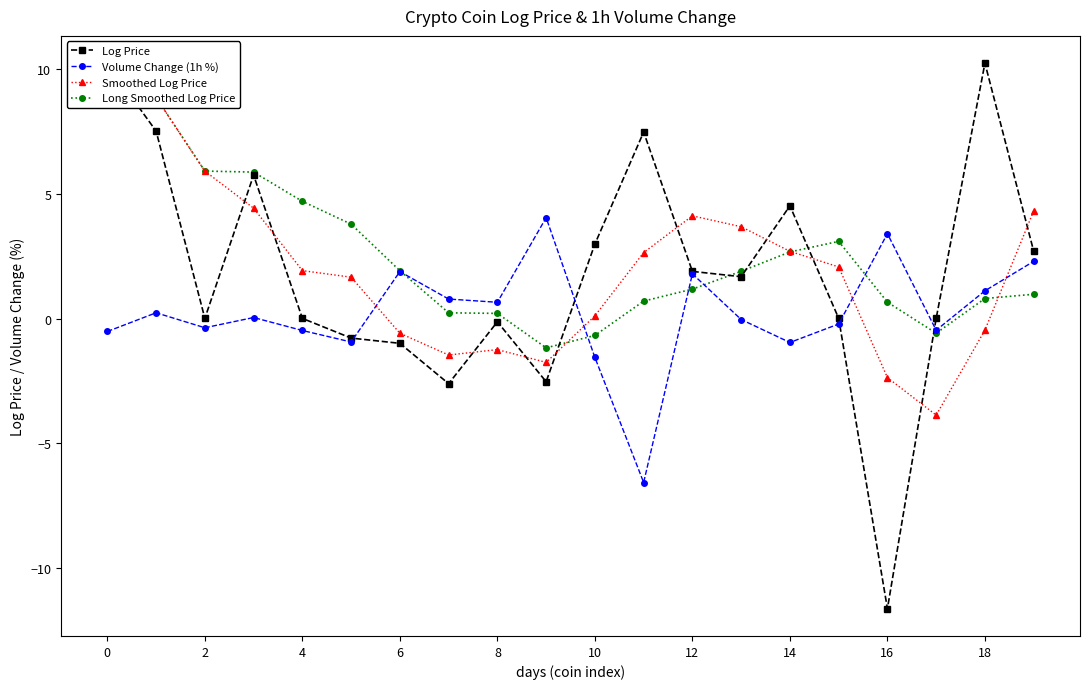

What are all the series names shown in the legend?

Log Price, Volume Change (1h %), Smoothed Log Price, Long Smoothed Log Price